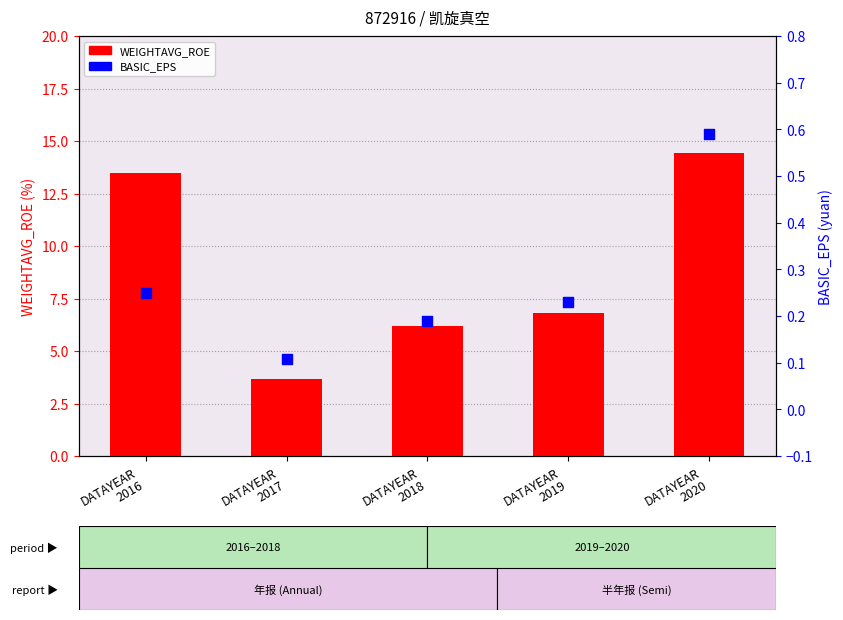

Which series contains the highest Y value?

WEIGHTAVG_ROE